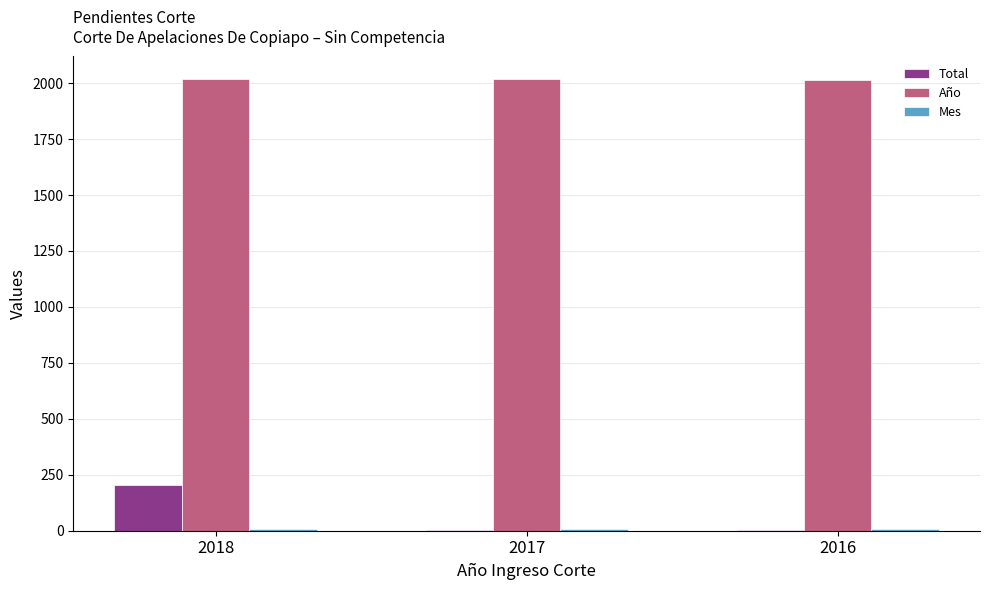

Count the number of data series in this chart.

3